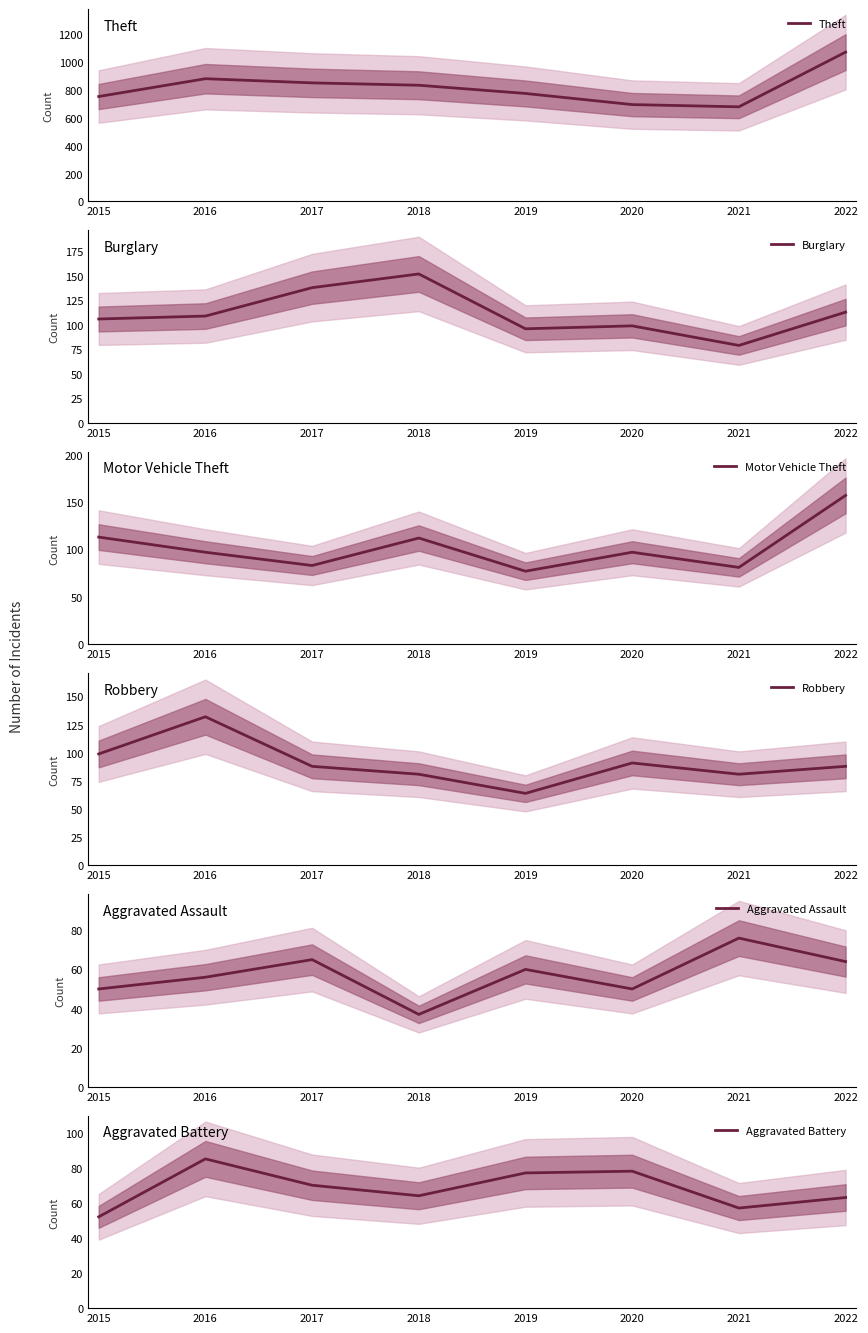

What is the spread (max minus min) of values at 2020?

646